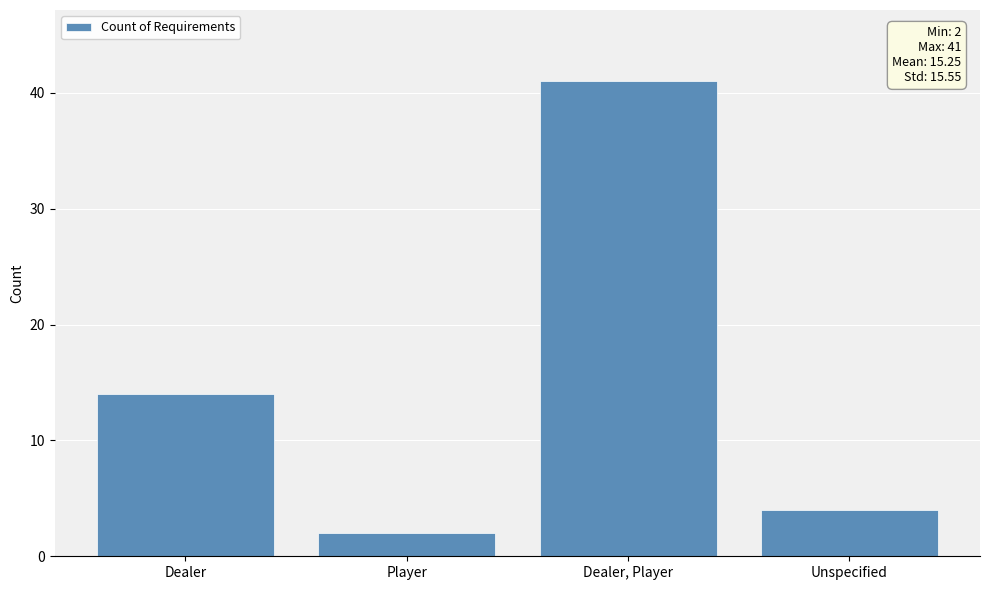

Approximately how many times larger is the value at Player compared to Dealer?

0.1